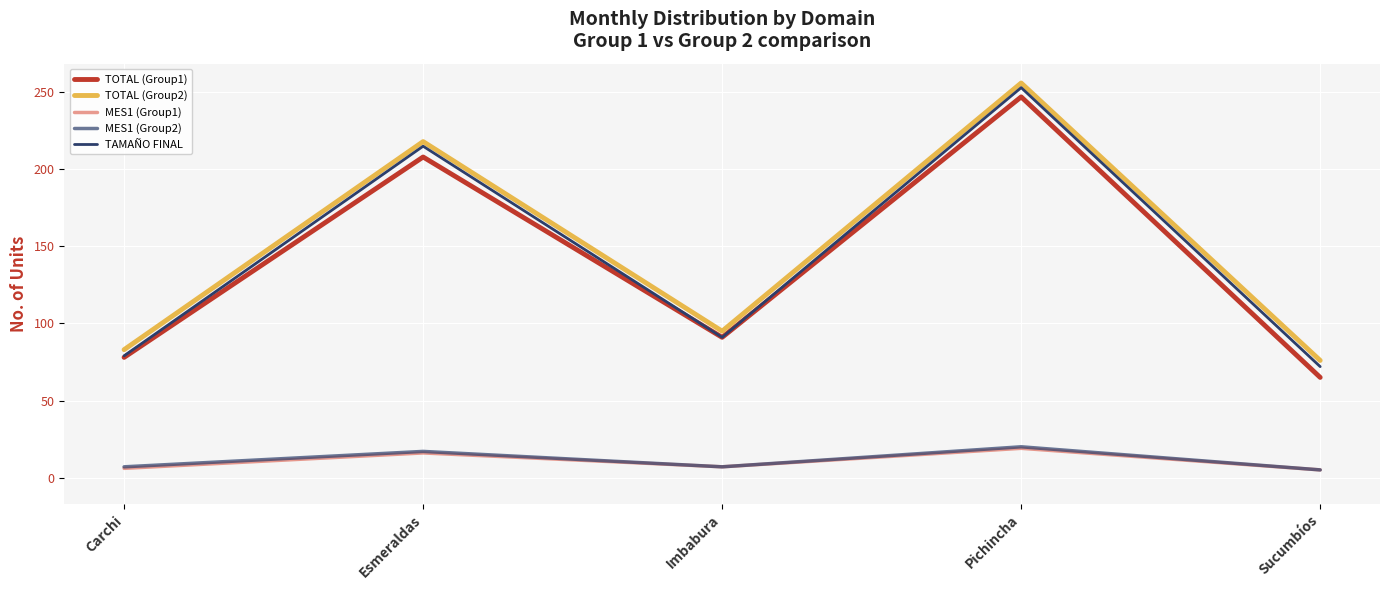

Does the chart have visible grid lines?

Yes